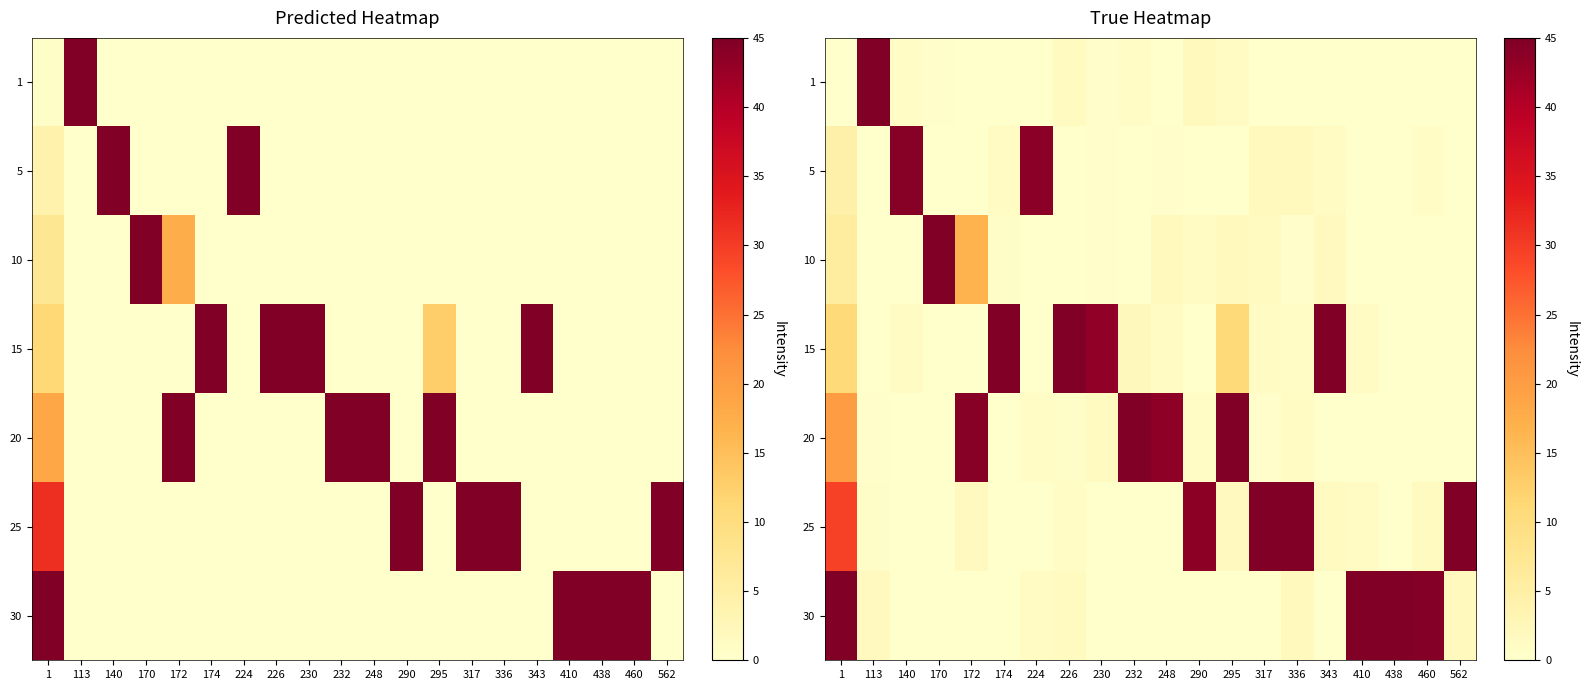

What is the spread (max minus min) of values at 336?

45.5